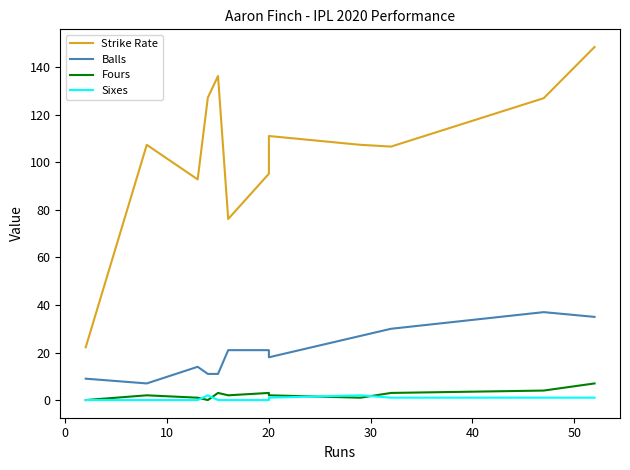

What is the minimum value for Balls?

7.0